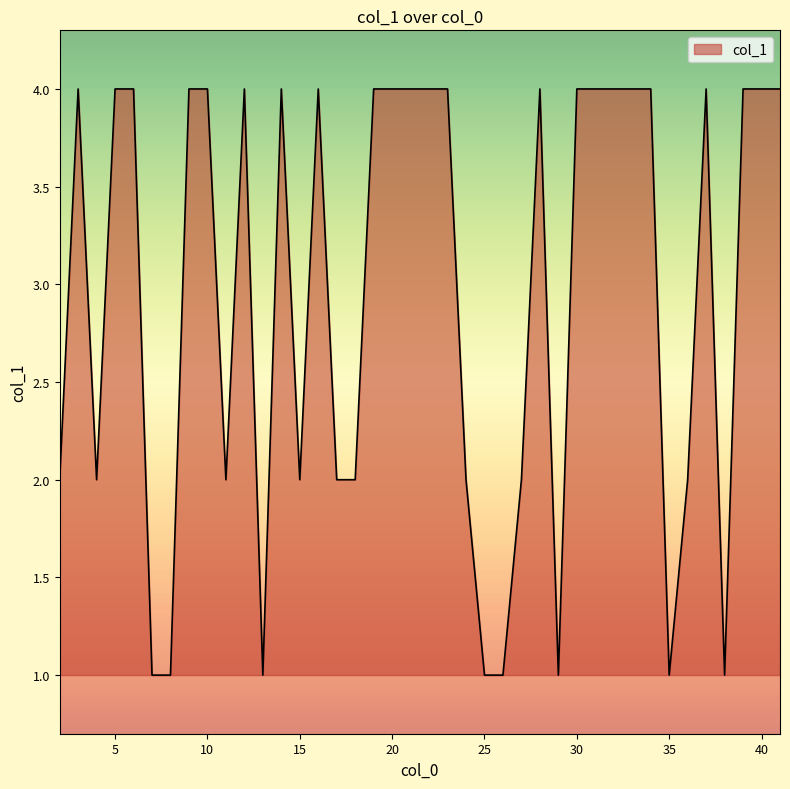

What is the minimum value shown in the chart?

1